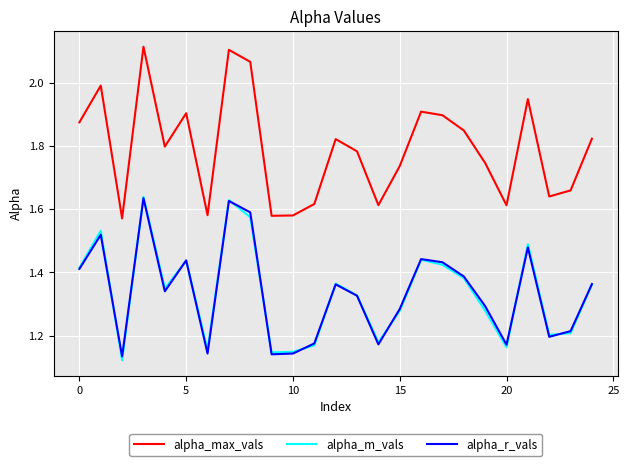

Which series has the largest range (max minus min)?

alpha_max_vals